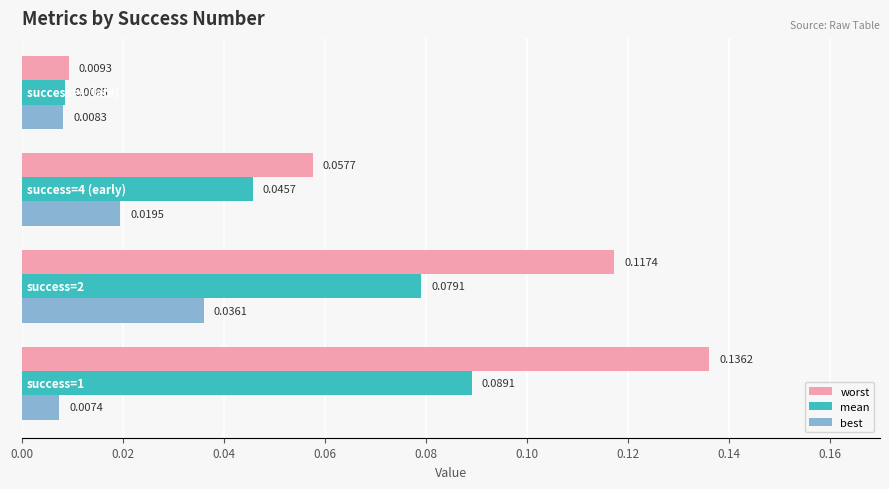

What are all the series names shown in the legend?

worst, mean, best